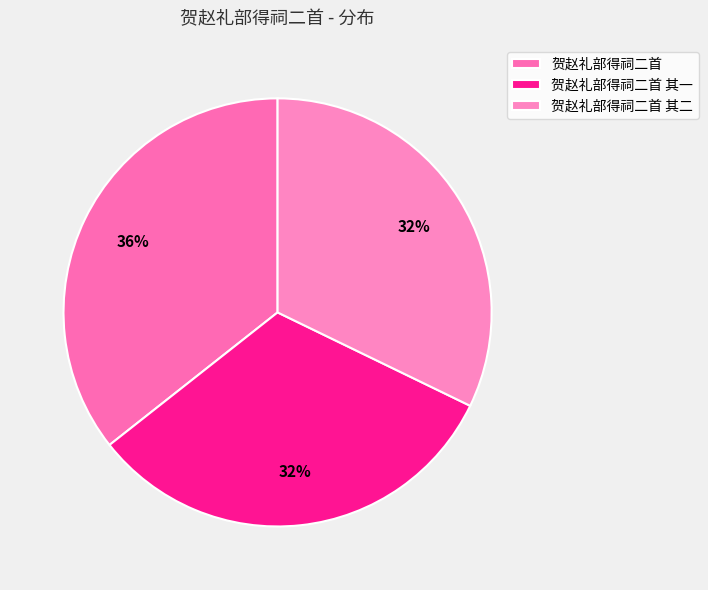

Combined, what portion of the pie is 贺赵礼部得祠二首 其一 and 贺赵礼部得祠二首?

67.8%